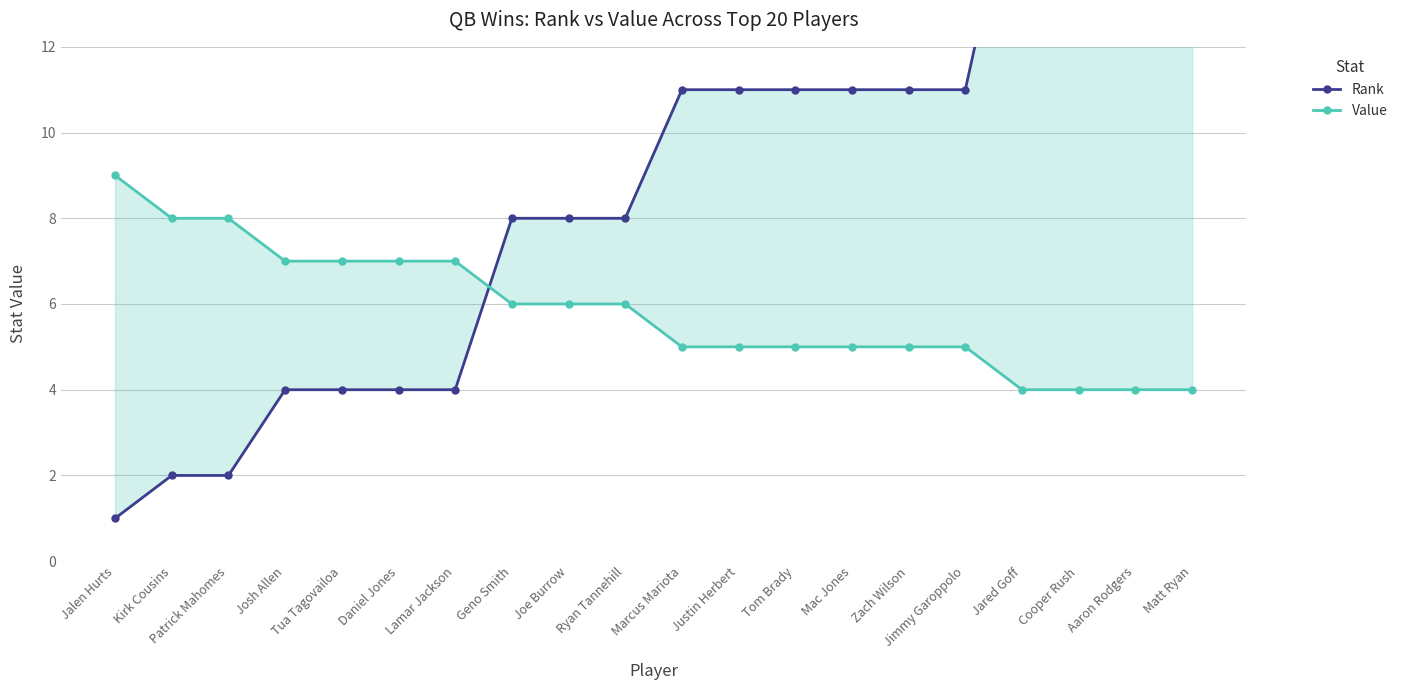

Reading left to right, list all the values displayed in this chart.

Rank: Jalen Hurts=1	Kirk Cousins=2	Patrick Mahomes=2	Josh Allen=4	Tua Tagovailoa=4	Daniel Jones=4	Lamar Jackson=4	Geno Smith=8	Joe Burrow=8	Ryan Tannehill=8	Marcus Mariota=11	Justin Herbert=11	Tom Brady=11	Mac Jones=11	Zach Wilson=11	Jimmy Garoppolo=11	Jared Goff=17	Cooper Rush=17	Aaron Rodgers=17	Matt Ryan=17
Value: Jalen Hurts=9	Kirk Cousins=8	Patrick Mahomes=8	Josh Allen=7	Tua Tagovailoa=7	Daniel Jones=7	Lamar Jackson=7	Geno Smith=6	Joe Burrow=6	Ryan Tannehill=6	Marcus Mariota=5	Justin Herbert=5	Tom Brady=5	Mac Jones=5	Zach Wilson=5	Jimmy Garoppolo=5	Jared Goff=4	Cooper Rush=4	Aaron Rodgers=4	Matt Ryan=4